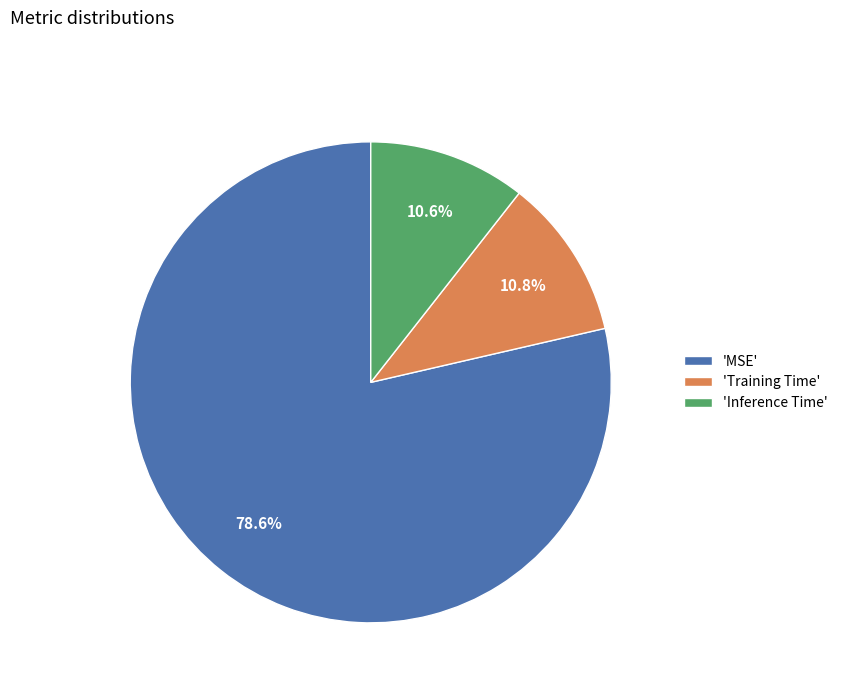

Which category has the biggest portion of the pie?

'MSE'